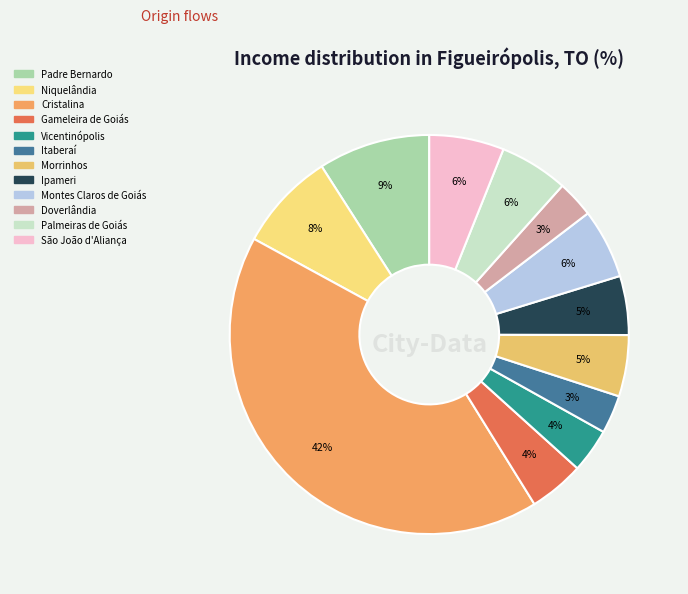

Combined, what portion of the pie is Gameleira de Goiás and Padre Bernardo?

13.5%